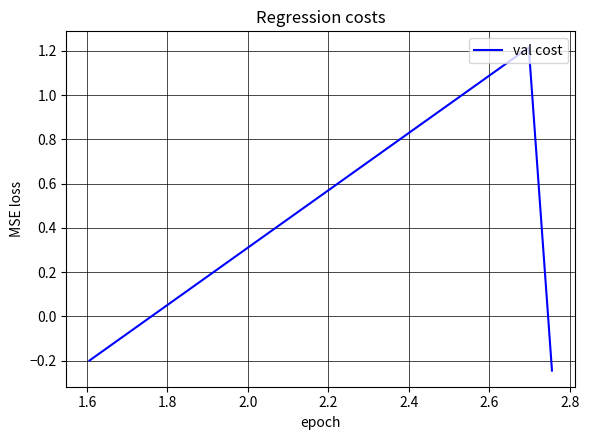

The value at 2.0 is -0.4. True or false?

False